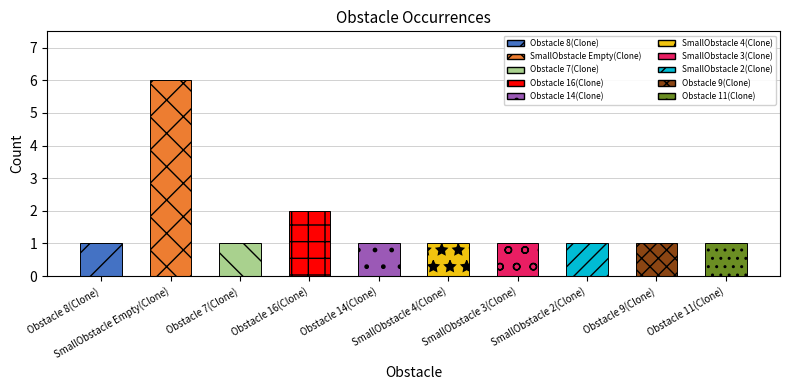

What is the label of the 5th bar from the left?

Obstacle 14(Clone)